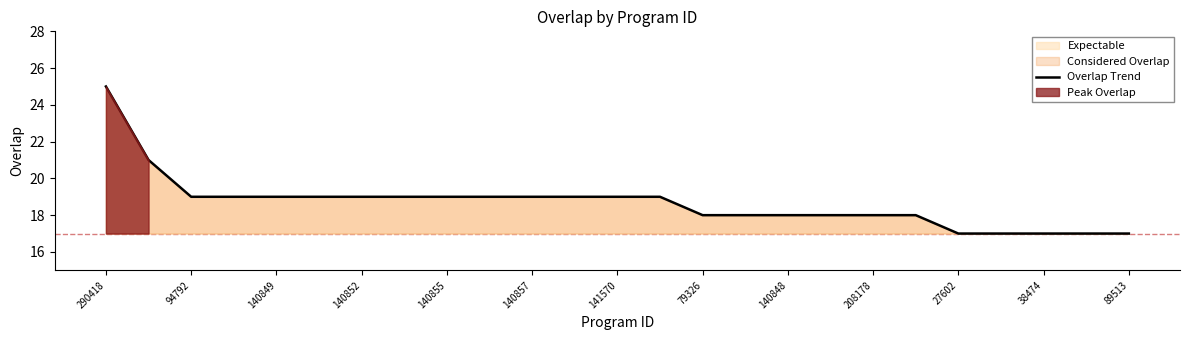

What is the average value?

19